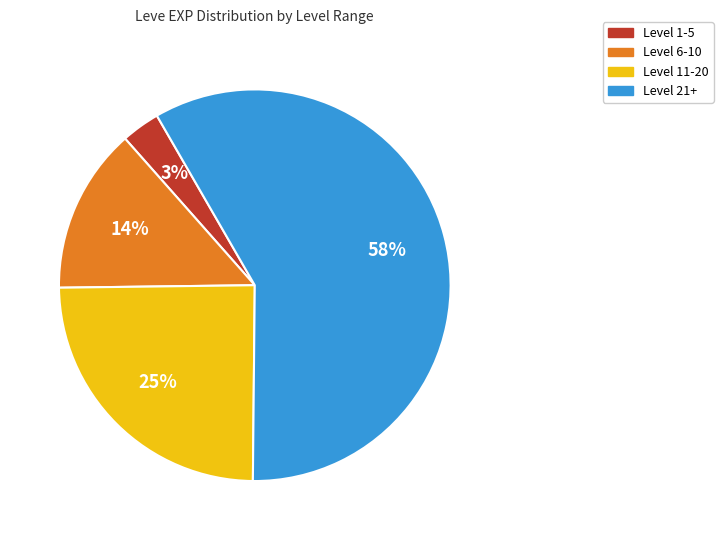

How many segments does this pie chart have?

4